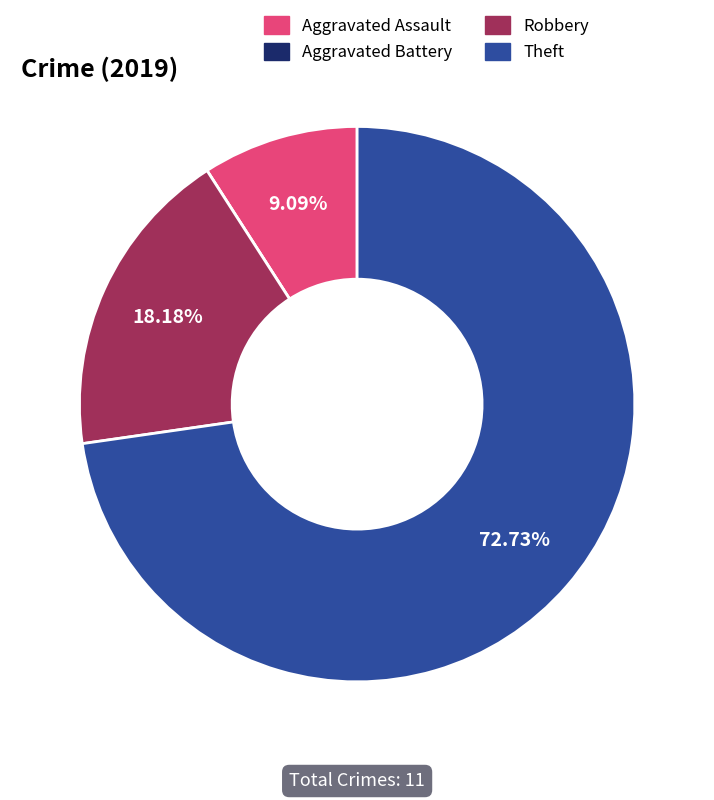

Is Theft the majority of the pie?

Yes